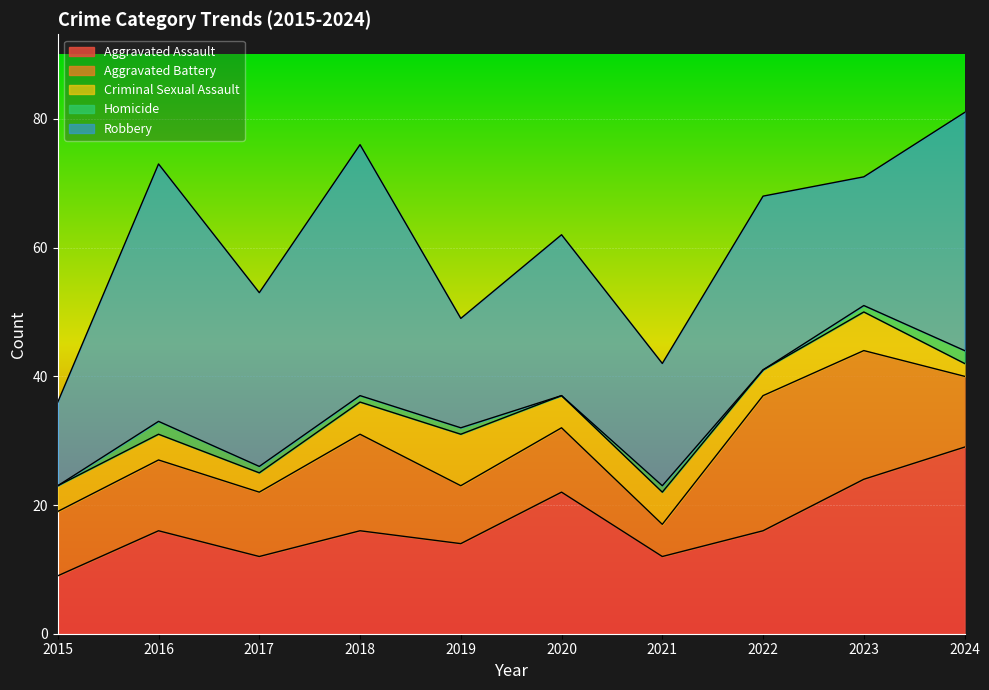

In Criminal Sexual Assault, how many points are lower than both neighbors (excluding endpoints)?

2